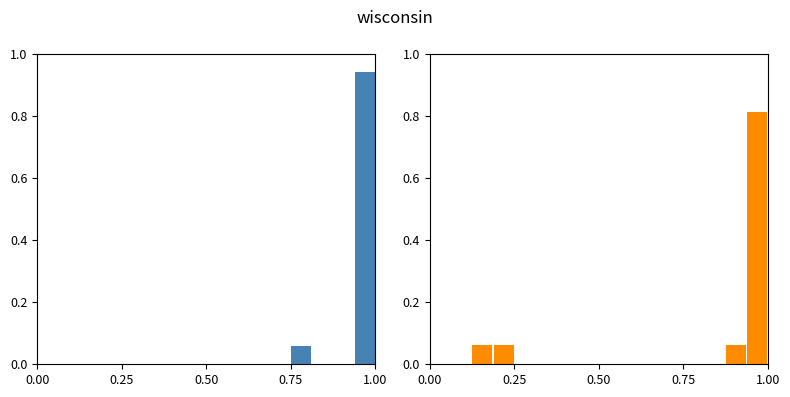

How many distinct data groups are displayed?

2